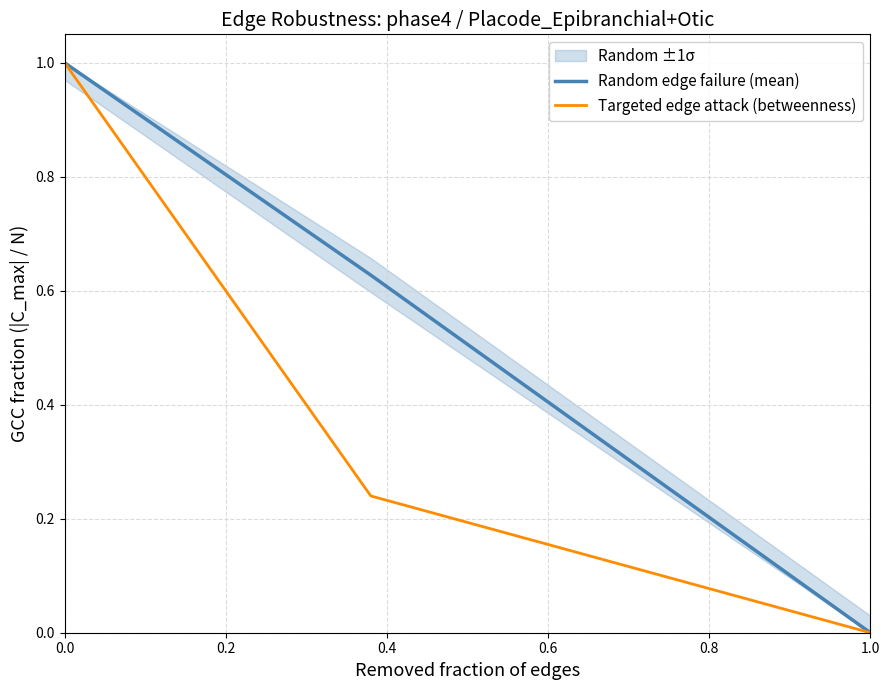

List the series in order of their peak value, highest first.

Random edge failure (mean), Targeted edge attack (betweenness)